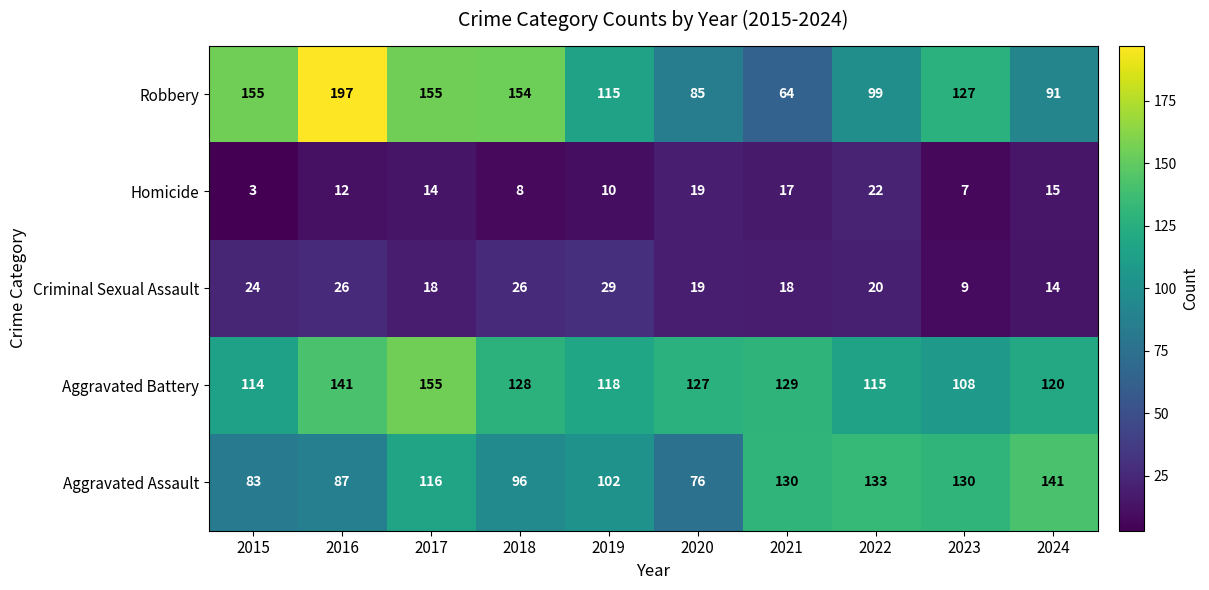

Rank the series at 2023 from lowest to highest value.

Homicide, Criminal Sexual Assault, Aggravated Battery, Robbery, Aggravated Assault